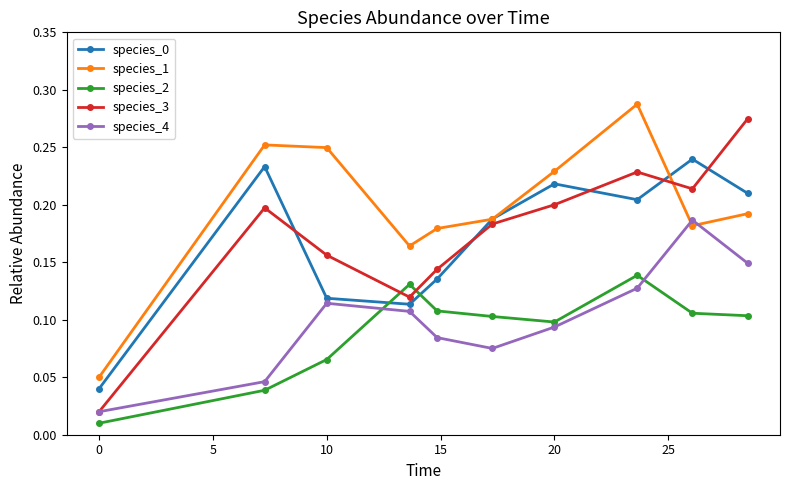

How many interior local valleys does the species_3 series have?

2